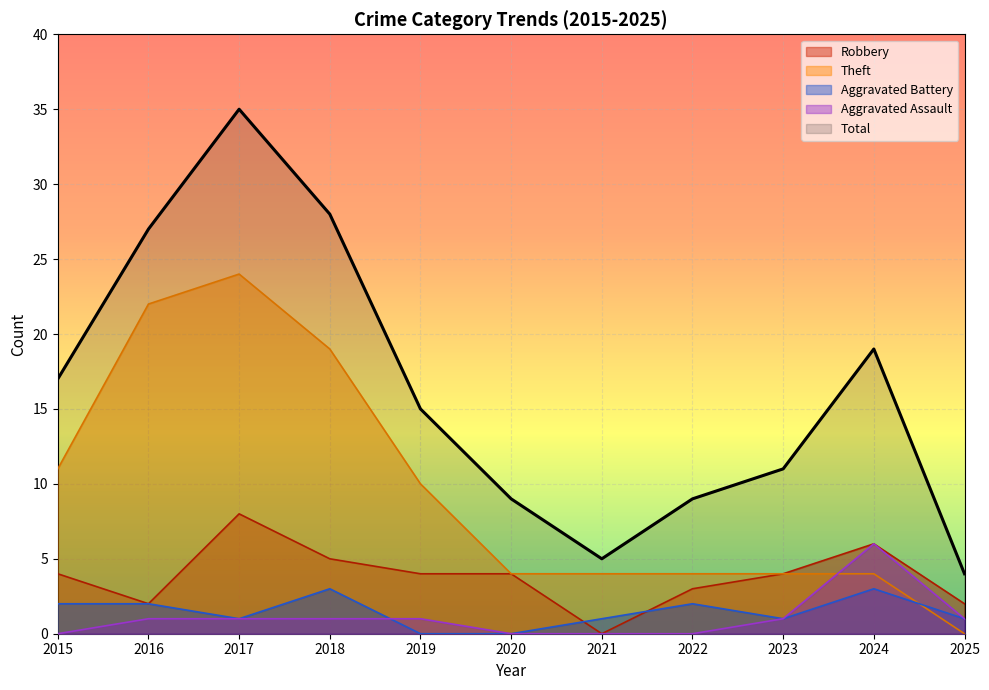

Is the value of Aggravated Battery at 2024 greater than the value of Robbery at 2025?

Yes